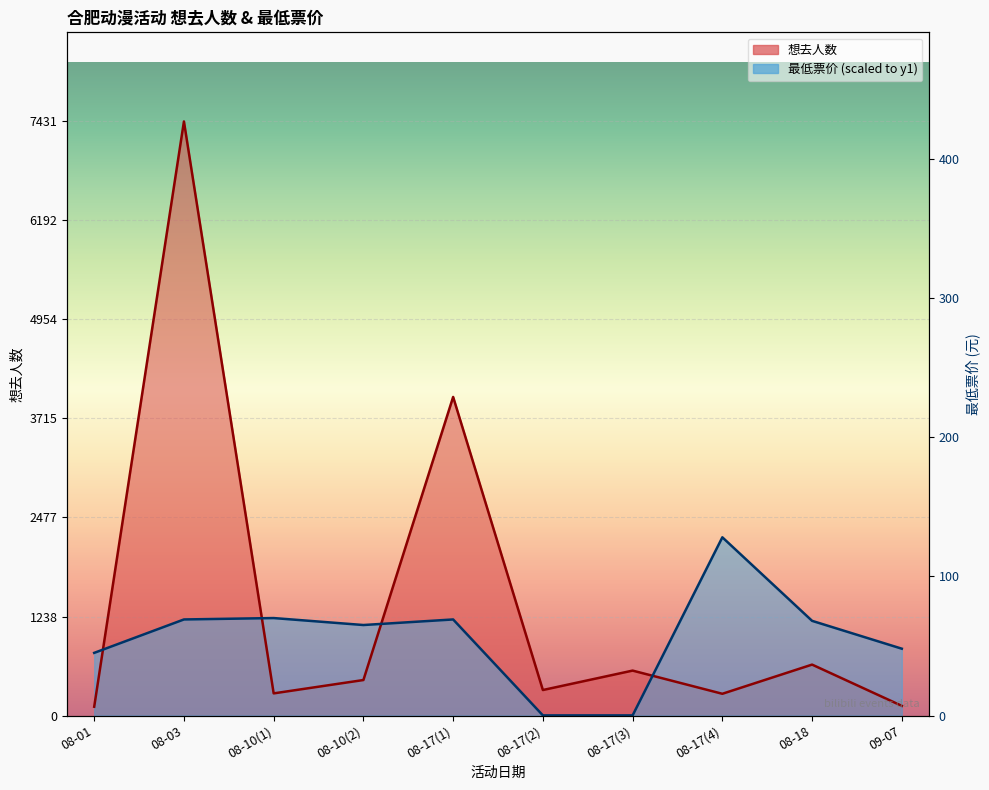

Where is 想去人数 nearest to the value 3770?

08-17(1)